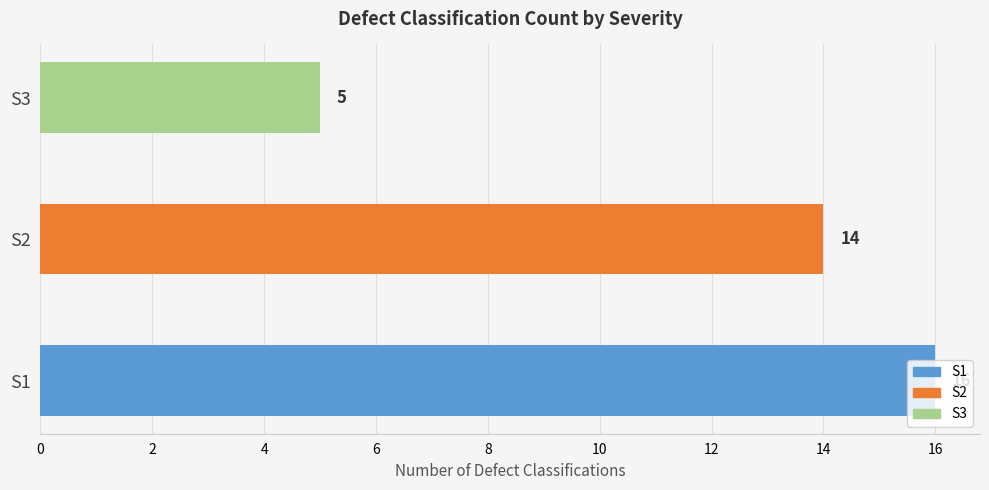

Read the value at S1, to the nearest 10.

20